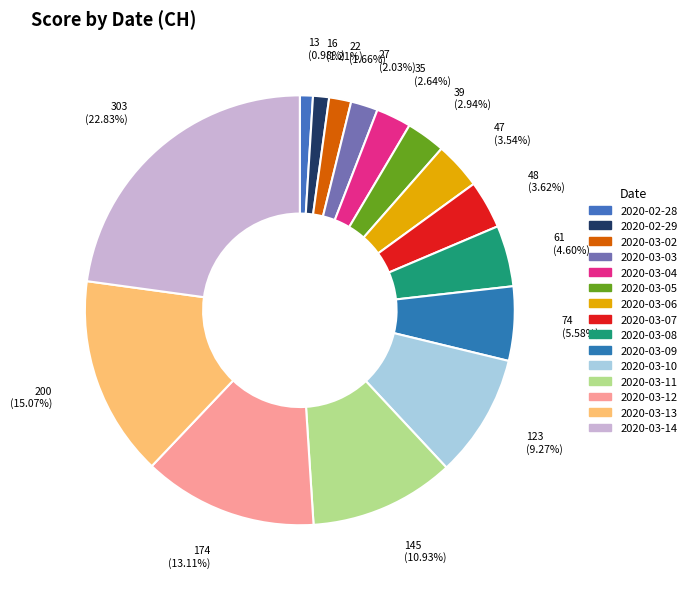

Count the number of slices in the pie.

15